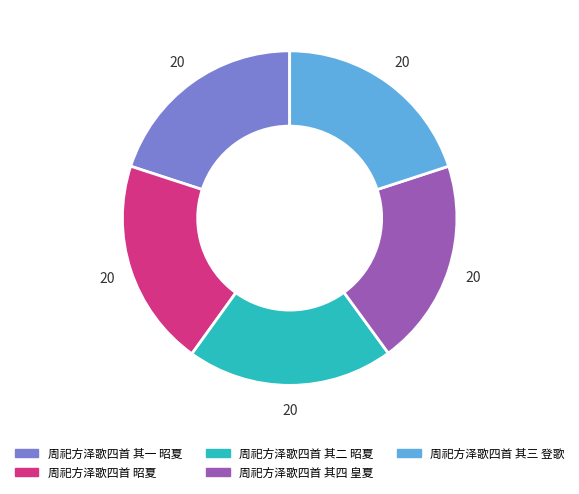

The 周祀方泽歌四首 昭夏 slice represents 20% of the pie. True or false?

True